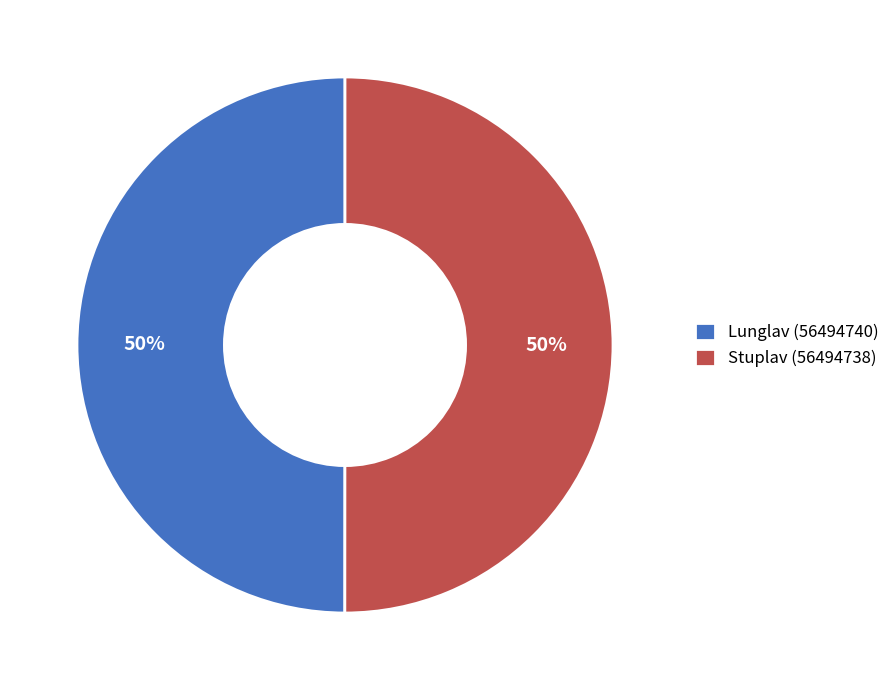

To the nearest percent, what is the combined percentage of Lunglav (56494740) and Stuplav (56494738)?

100%